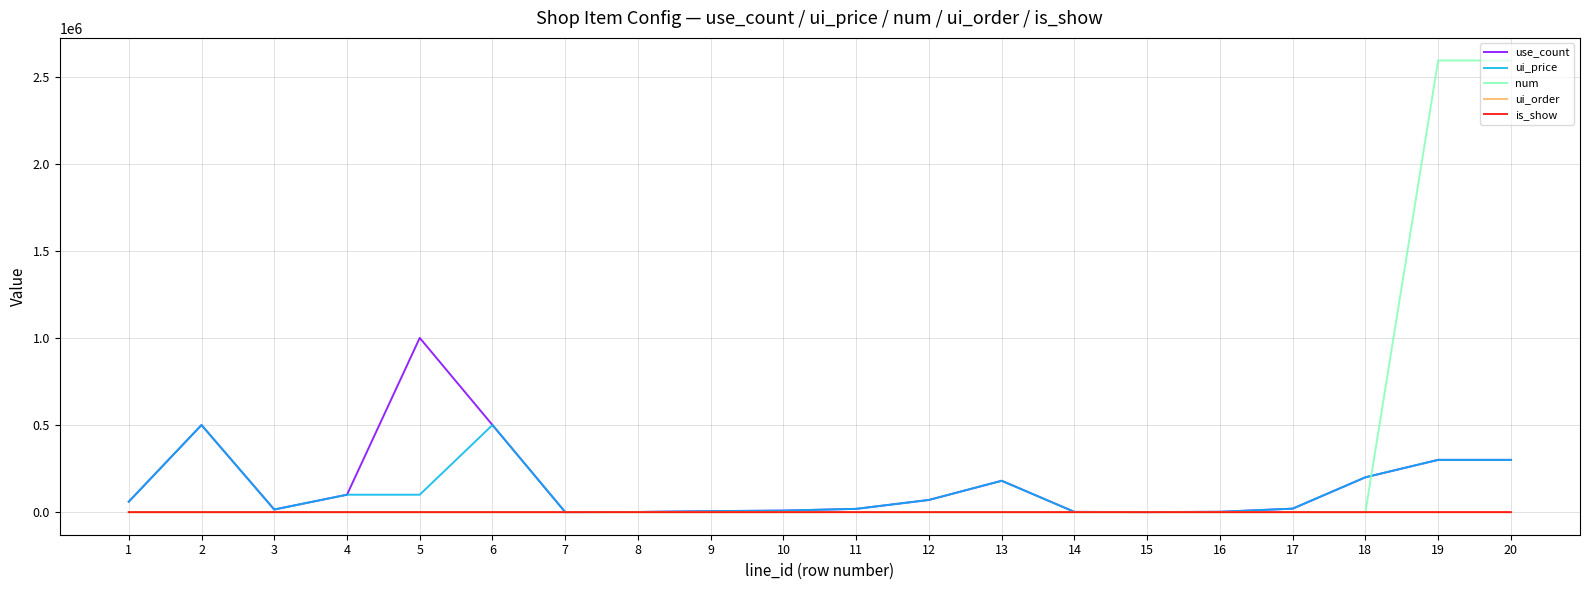

What is the maximum value shown in the chart?

2592000